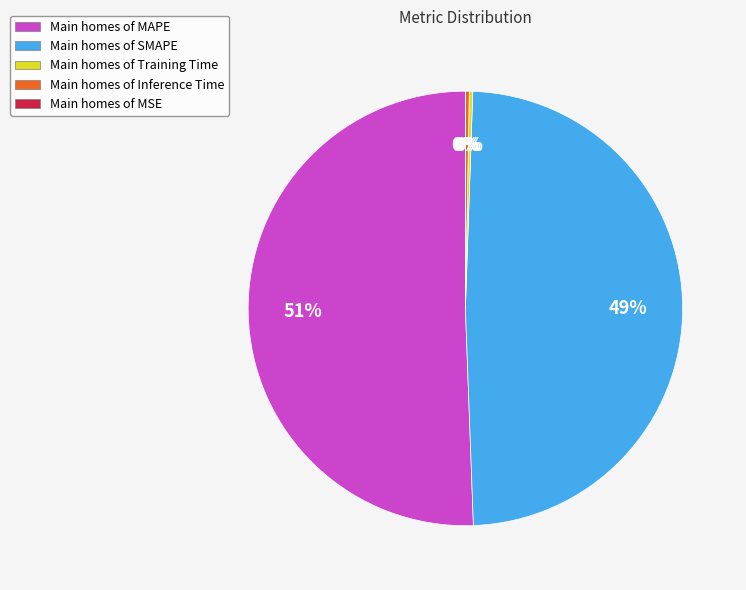

To the nearest percent, what is the average slice percentage?

20%